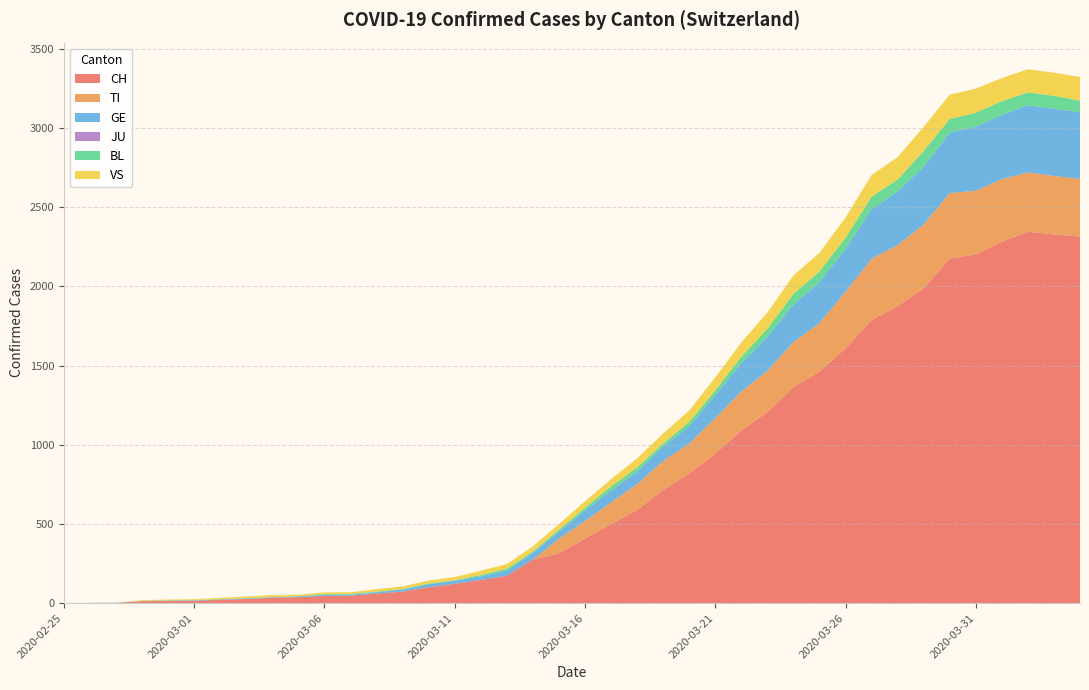

Reading left to right, list all the values displayed in this chart.

CH: 0	1	2	12	14	15	21	26	34	38	46	47	60	73	101	122	146	173	275	314	407	499	588	715	818	944	1090	1206	1363	1462	1608	1788	1875	1989	2174	2202	2281	2345	2327	2315
TI: 0	0	0	0	0	0	0	0	0	0	0	0	0	0	0	0	0	0	0	92	112	137	163	182	190	224	246	261	285	306	358	386	385	402	415	401	396	374	370	363
GE: 0	1	1	2	3	3	3	4	4	5	7	7	9	13	18	20	23	33	43	46	66	75	78	92	109	145	179	214	238	258	272	313	339	365	382	405	406	424	424	421
JU: 0	0	0	0	0	0	0	0	0	0	0	0	0	0	0	0	0	0	0	0	0	0	0	0	0	0	0	0	0	0	0	0	0	0	0	0	0	0	0	0
BL: 0	0	0	0	1	1	1	1	1	1	4	4	4	4	5	3	9	12	8	12	17	26	27	19	27	30	40	51	66	68	68	79	75	99	86	88	86	81	82	73
VS: 0	0	0	5	5	6	9	11	12	10	11	11	15	16	19	20	27	29	33	35	41	46	58	63	72	82	91	103	117	118	128	137	142	152	153	152	146	146	146	149